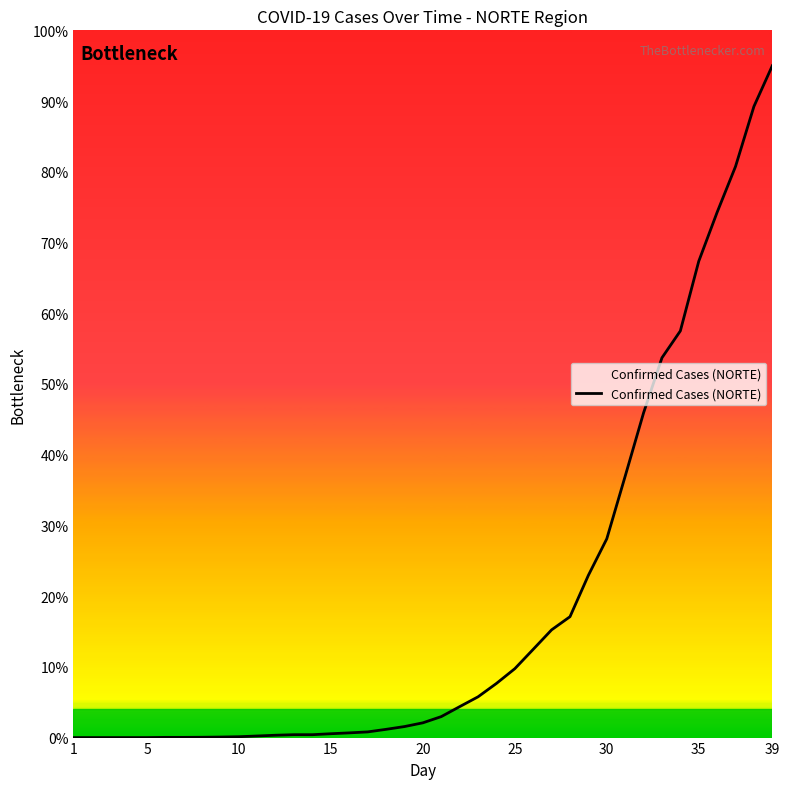

What is the difference between the maximum and minimum values?

95.0